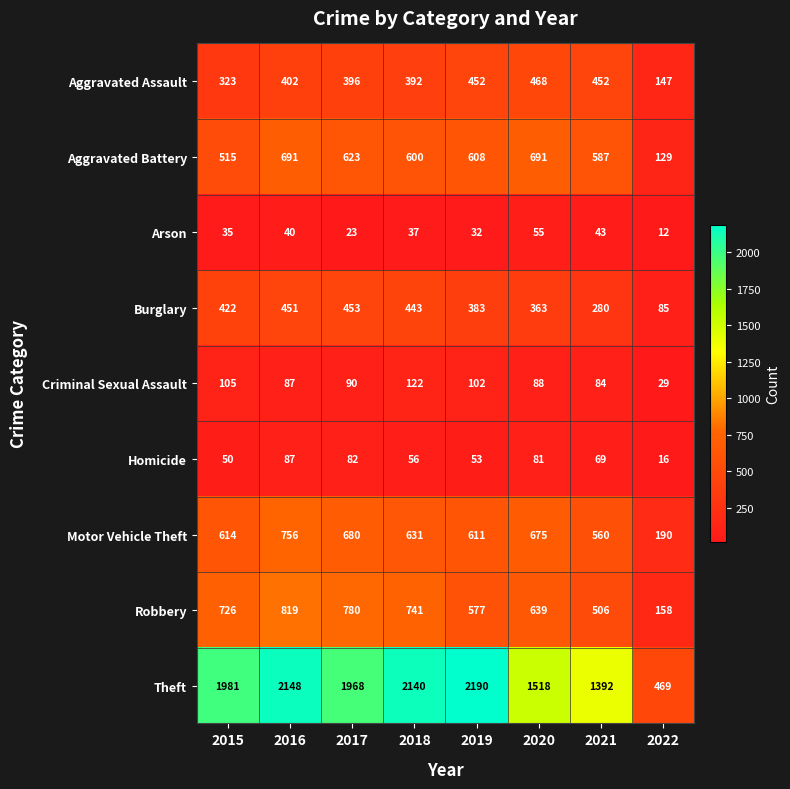

What is the sum of all Criminal Sexual Assault values?

707